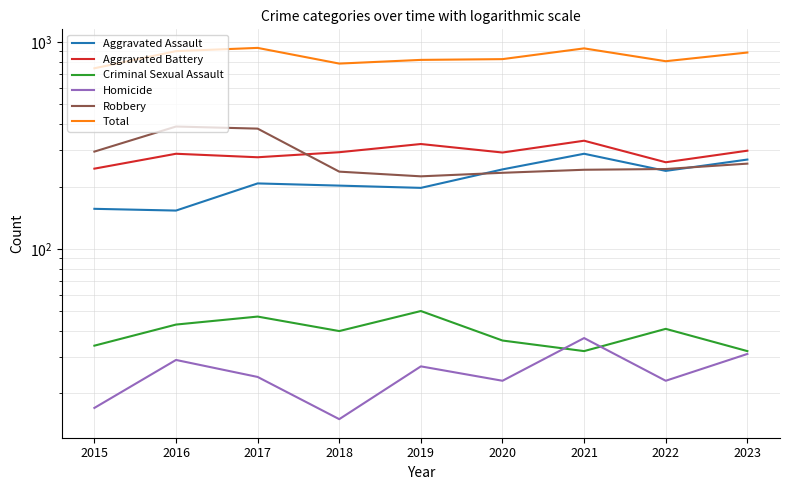

The value of Aggravated Assault at 2016 is 58. True or false?

False